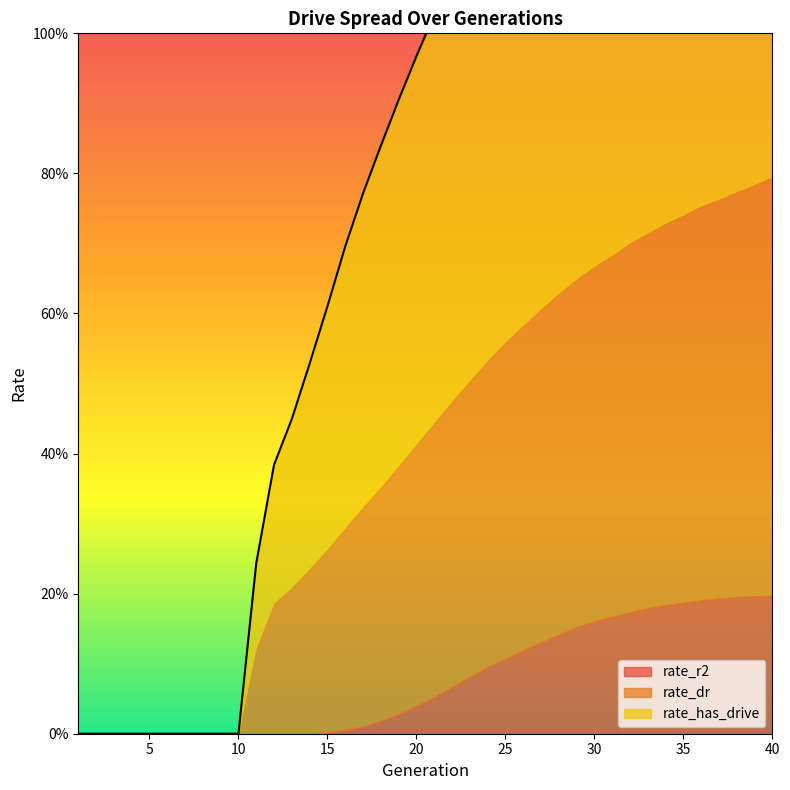

True or false: rate_dr has more than 0 points higher than both neighbors.

False